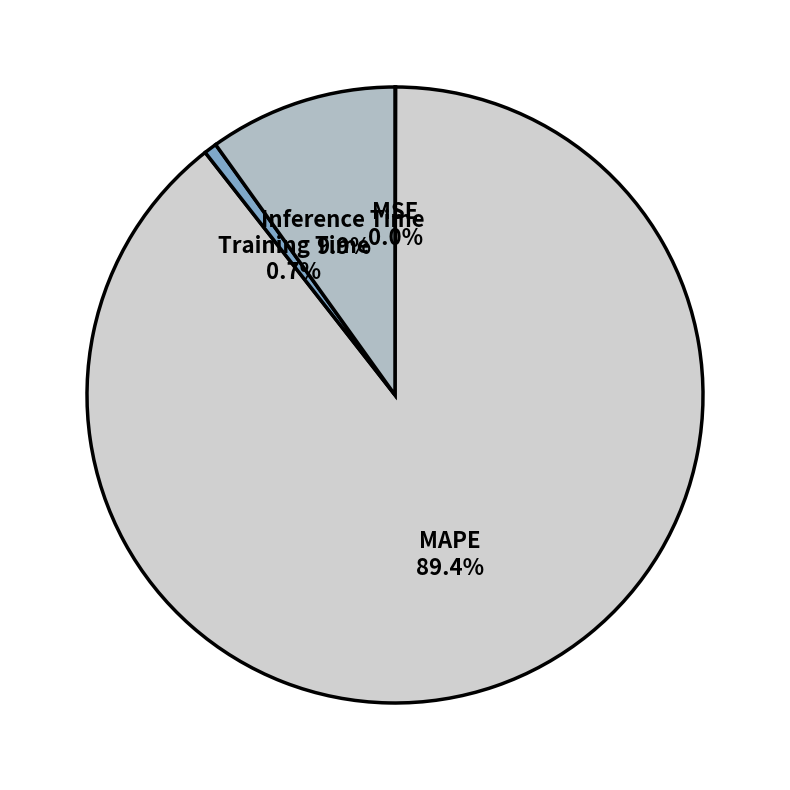

Which slice is the largest?

MAPE